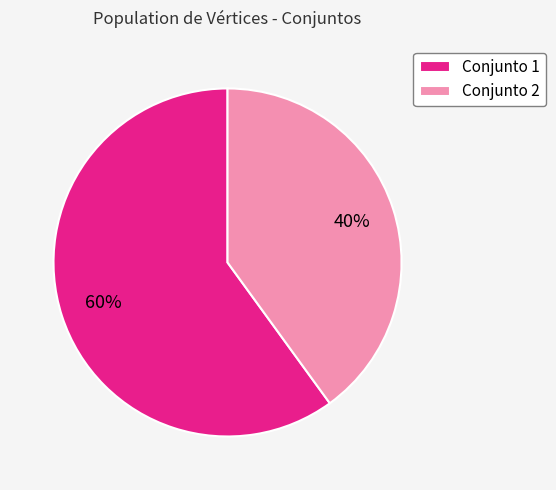

Which has a higher value, Conjunto 1 or Conjunto 2?

Conjunto 1